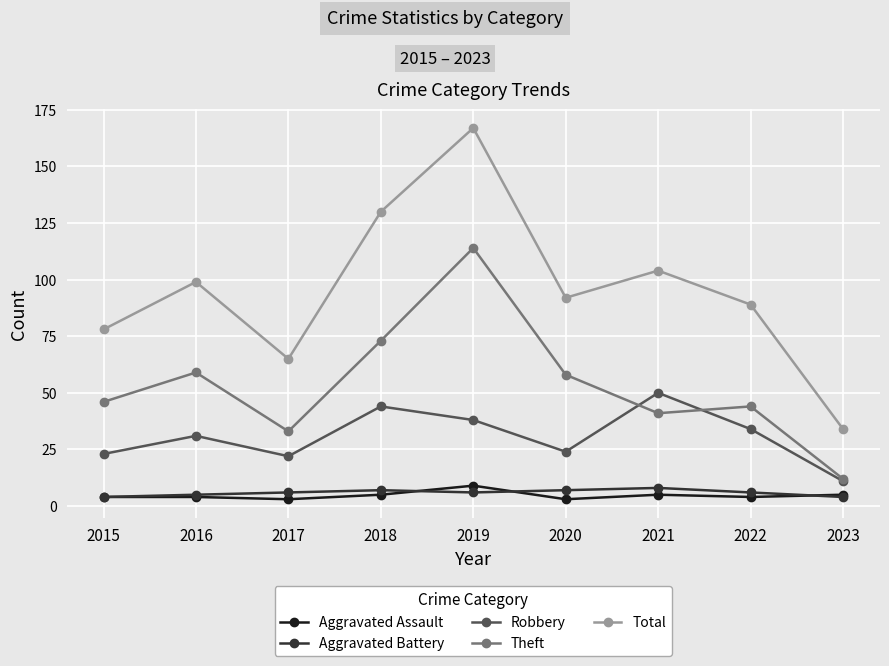

What is the average value of the Robbery series?

31